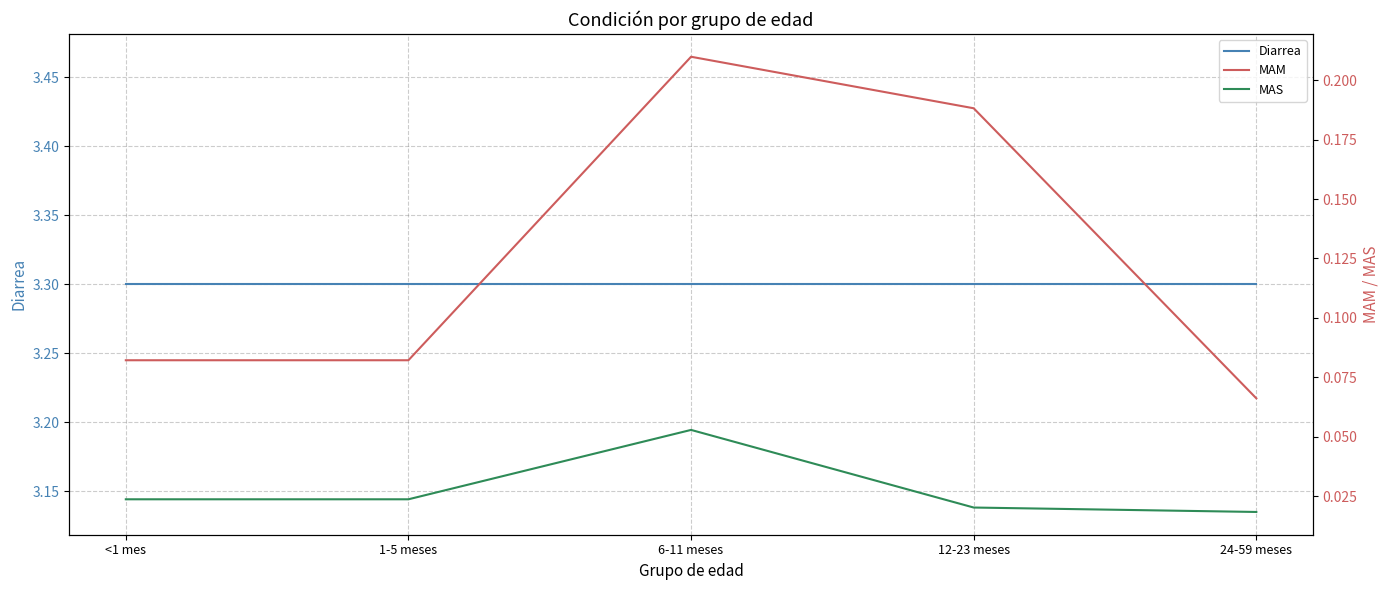

What is the value of the Diarrea point at the 1st from the left?

3.3